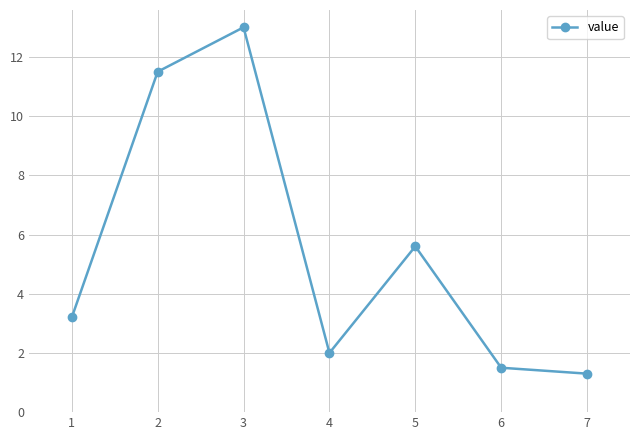

At which category does the chart reach its minimum across all series?

7